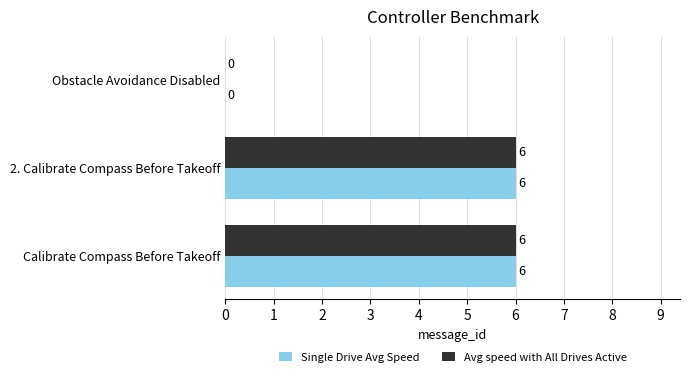

At which label is Single Drive Avg Speed closest to 3?

Obstacle Avoidance Disabled